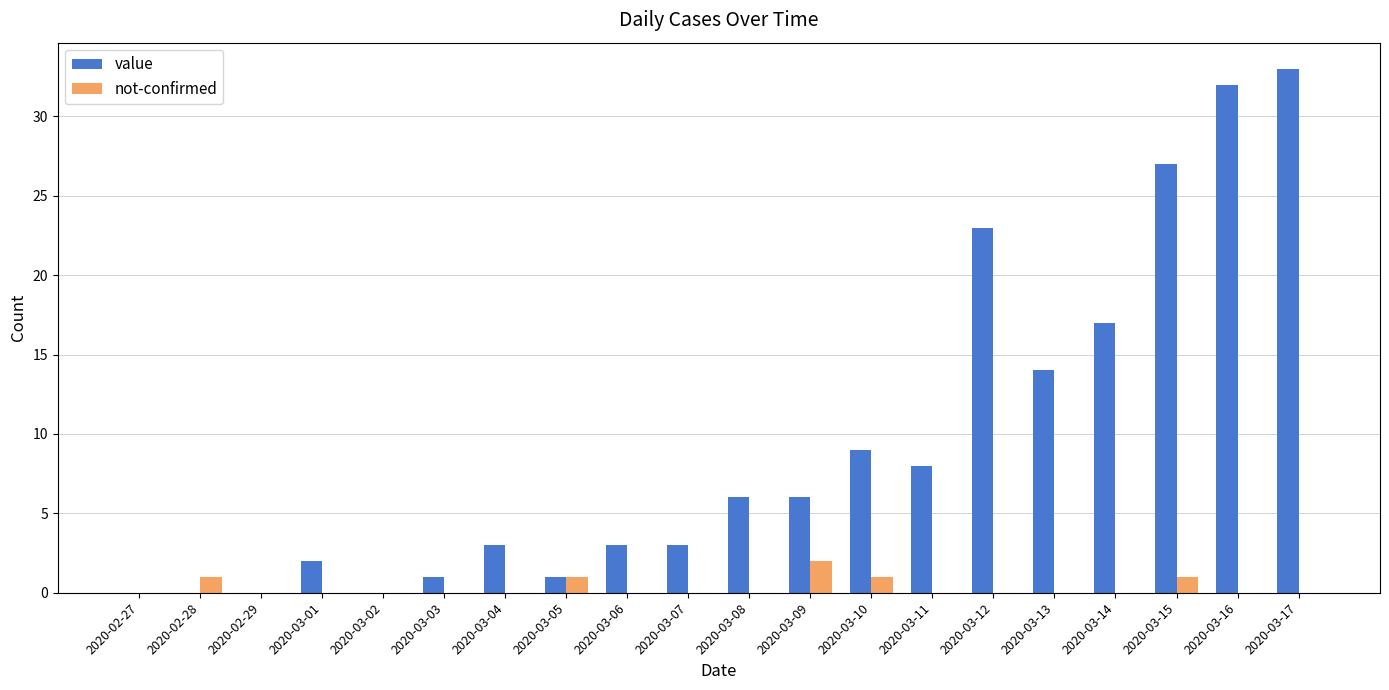

The value of value at 2020-03-17 is 33. True or false?

True